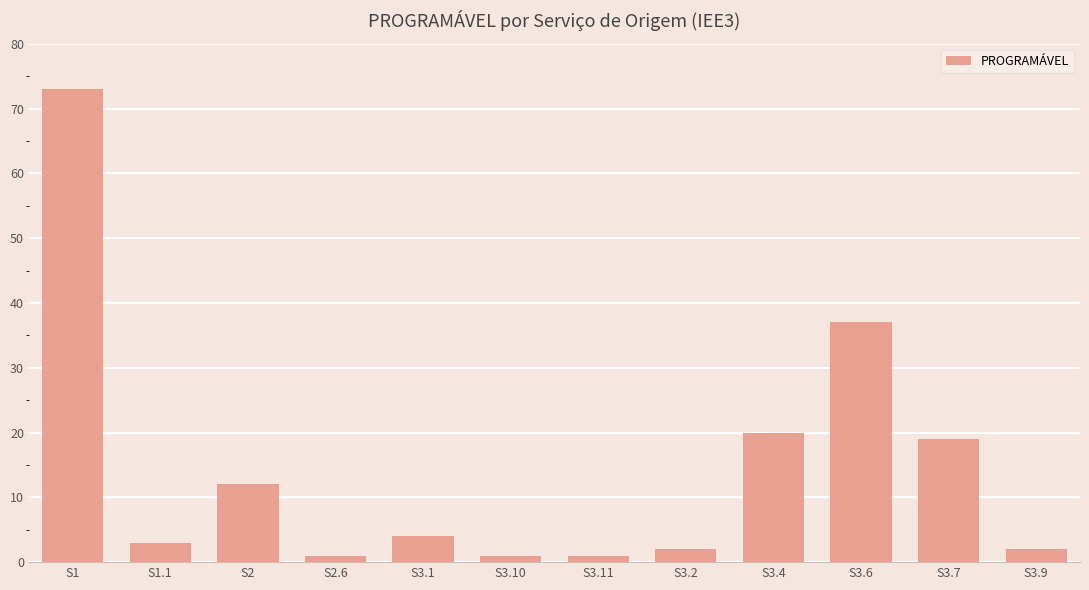

What is the label of the 1st bar from the left?

S1